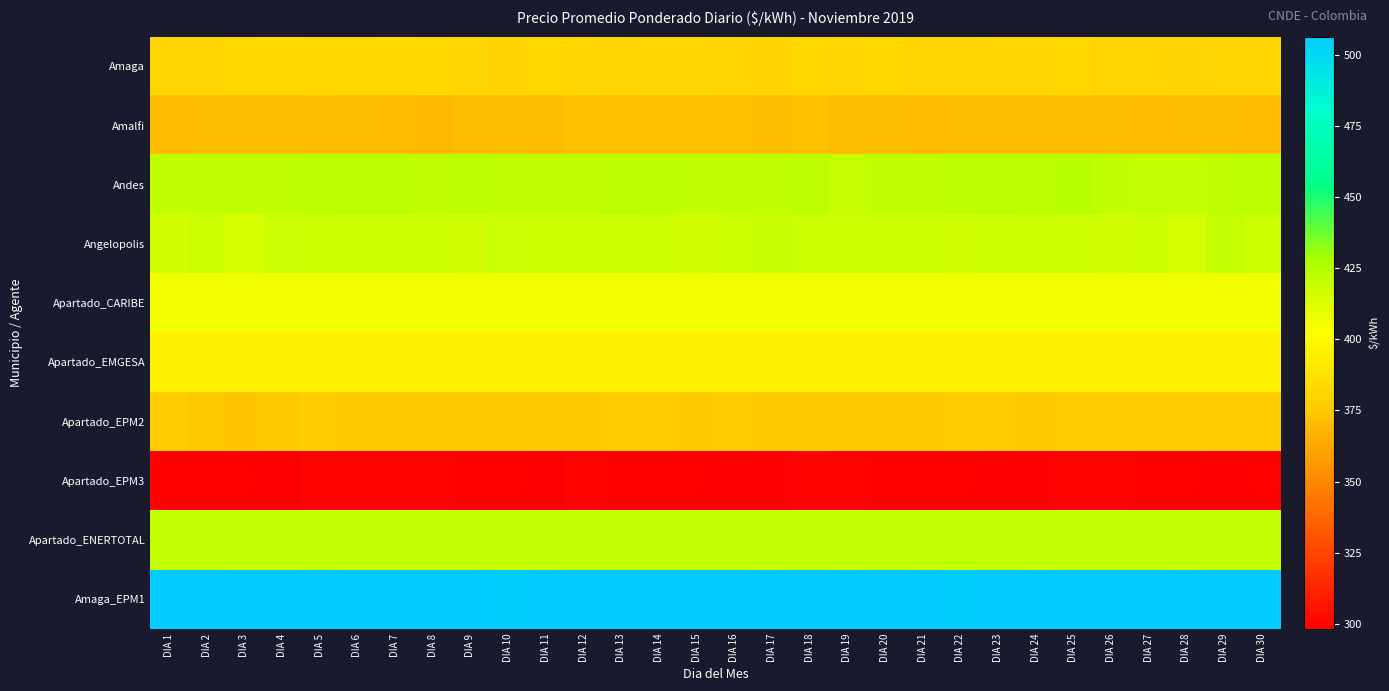

At which category is the sum across all series the highest?

DIA 25